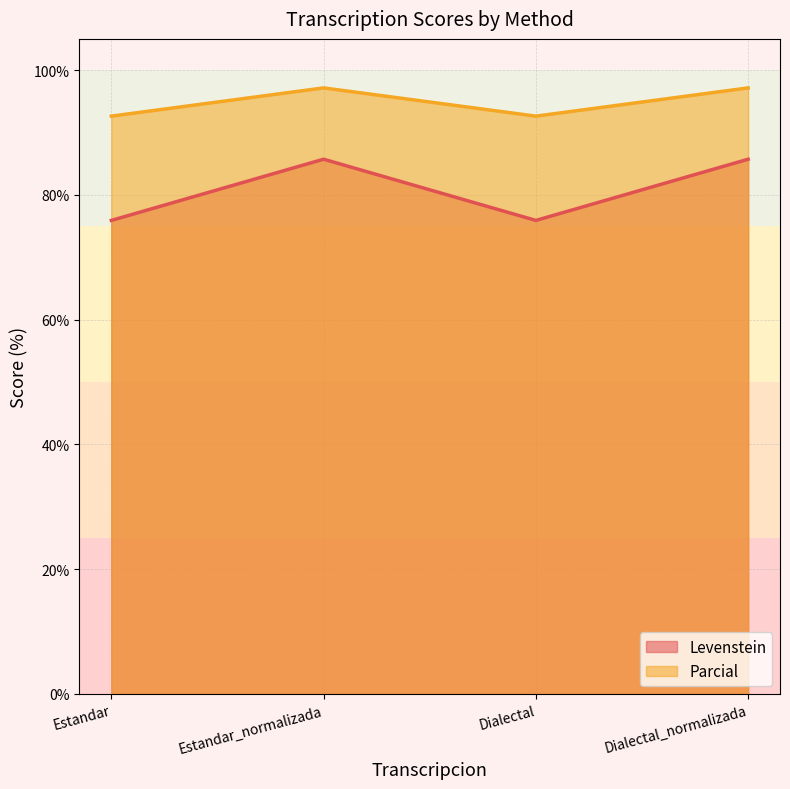

What is the difference between the highest and lowest values at Estandar?

16.7